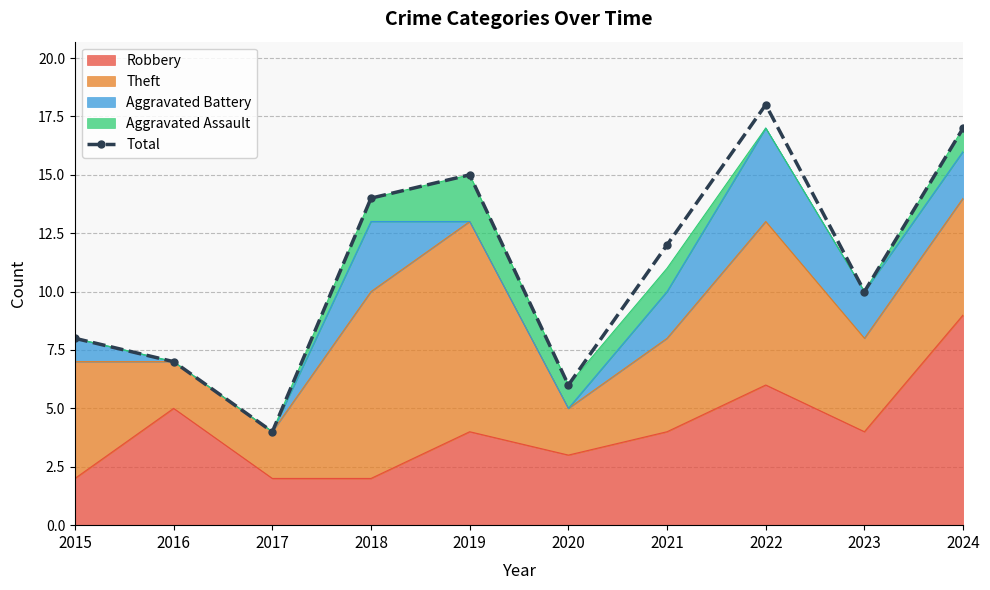

List the labels in order of value, largest first.

2022, 2024, 2019, 2018, 2021, 2023, 2015, 2016, 2020, 2017